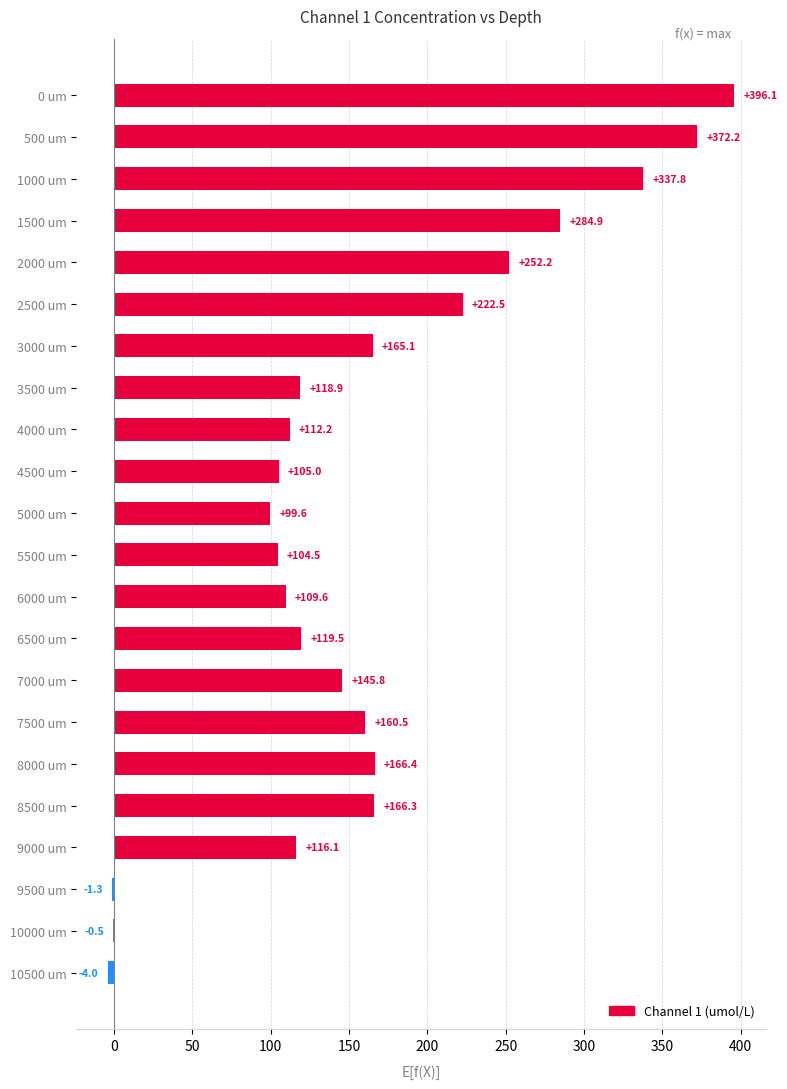

At which category does the chart reach its peak across all series?

0 um